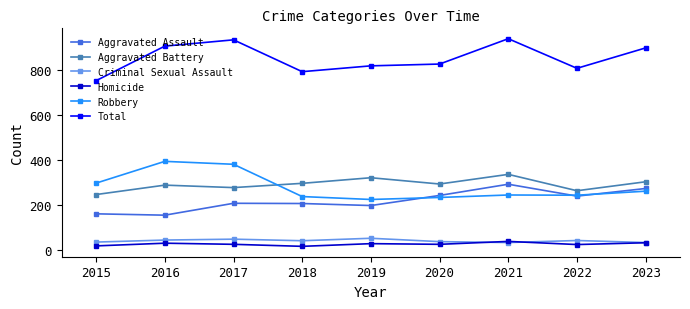

The Homicide series shows 24 at 2017. True or false?

True